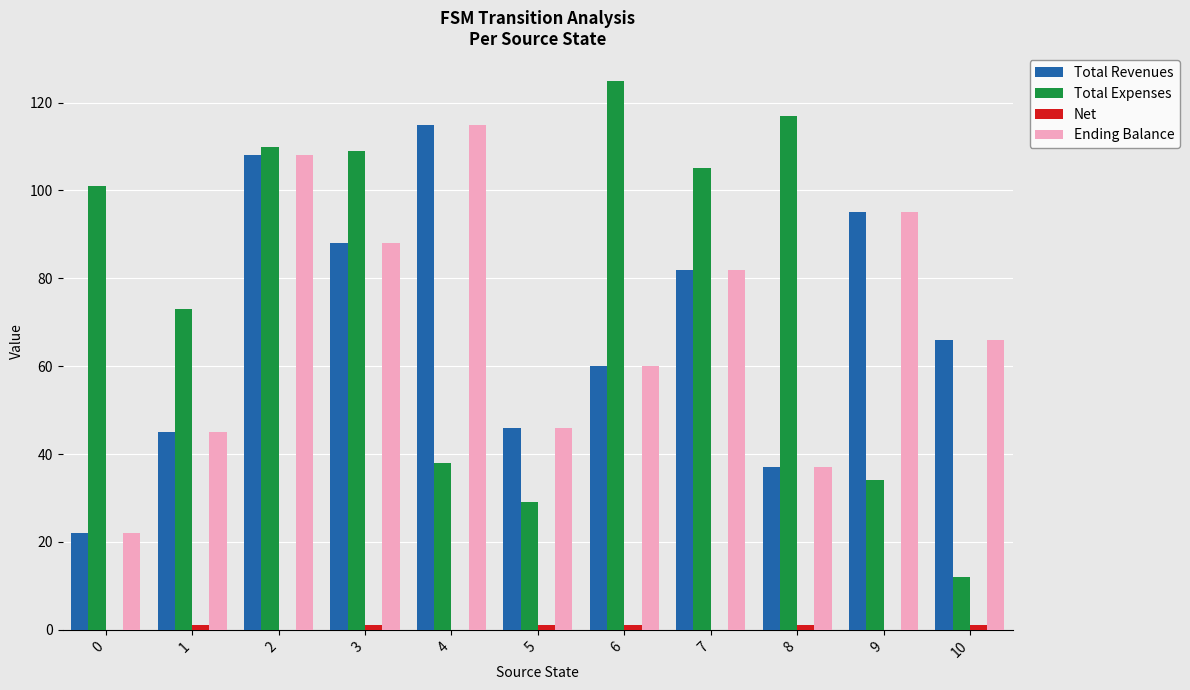

Where does the Ending Balance series first go above 66?

2